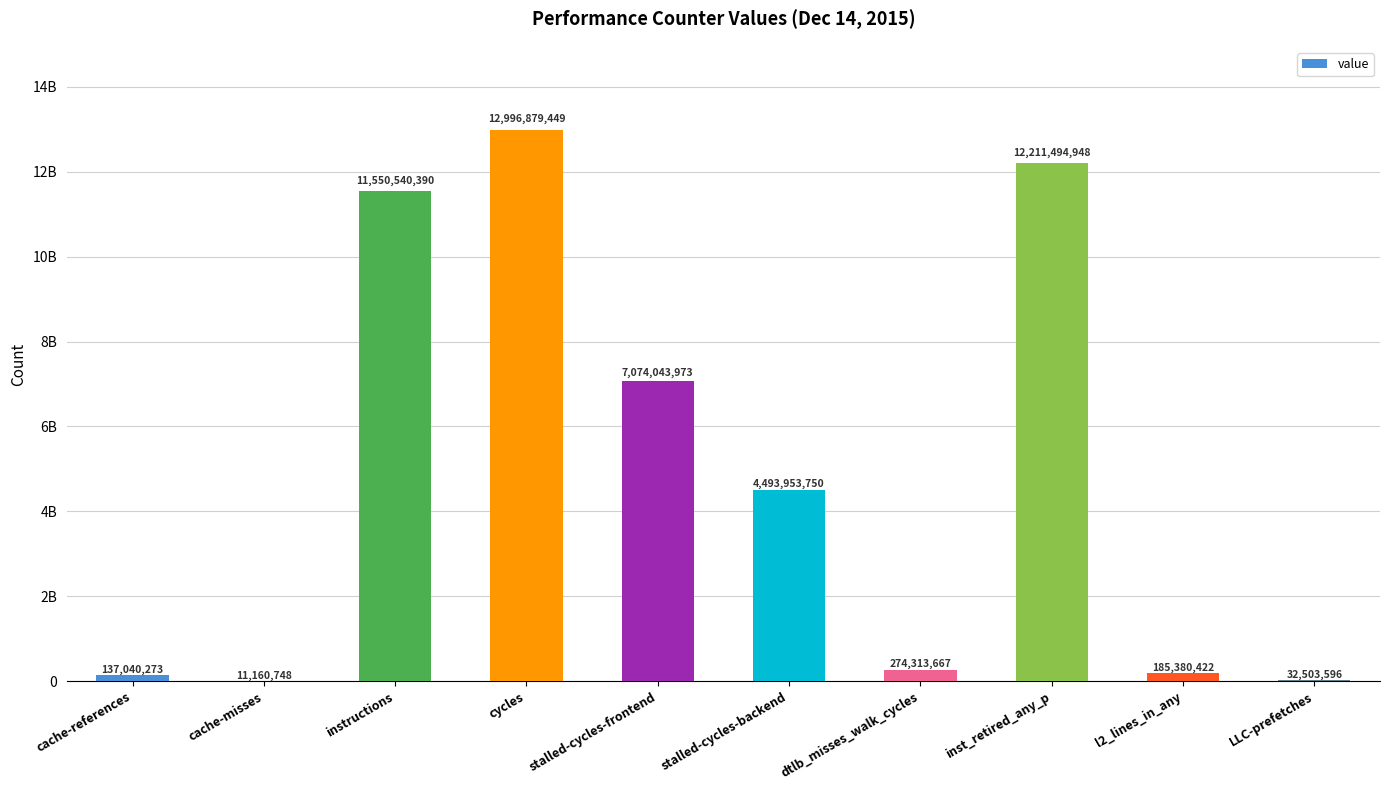

What is the change in value from instructions to inst_retired_any_p?

+660954558